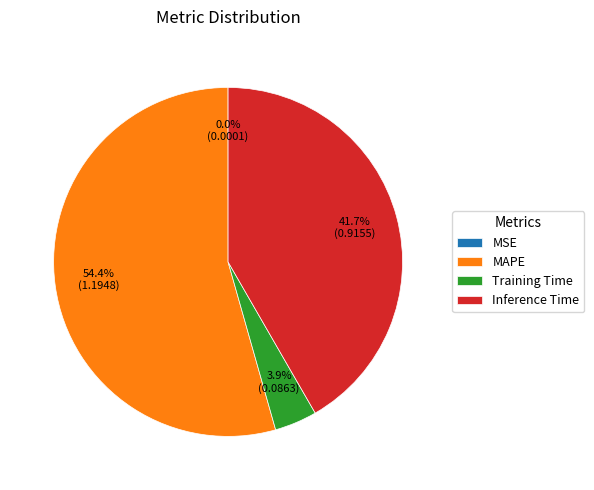

Which slice is the largest?

MAPE